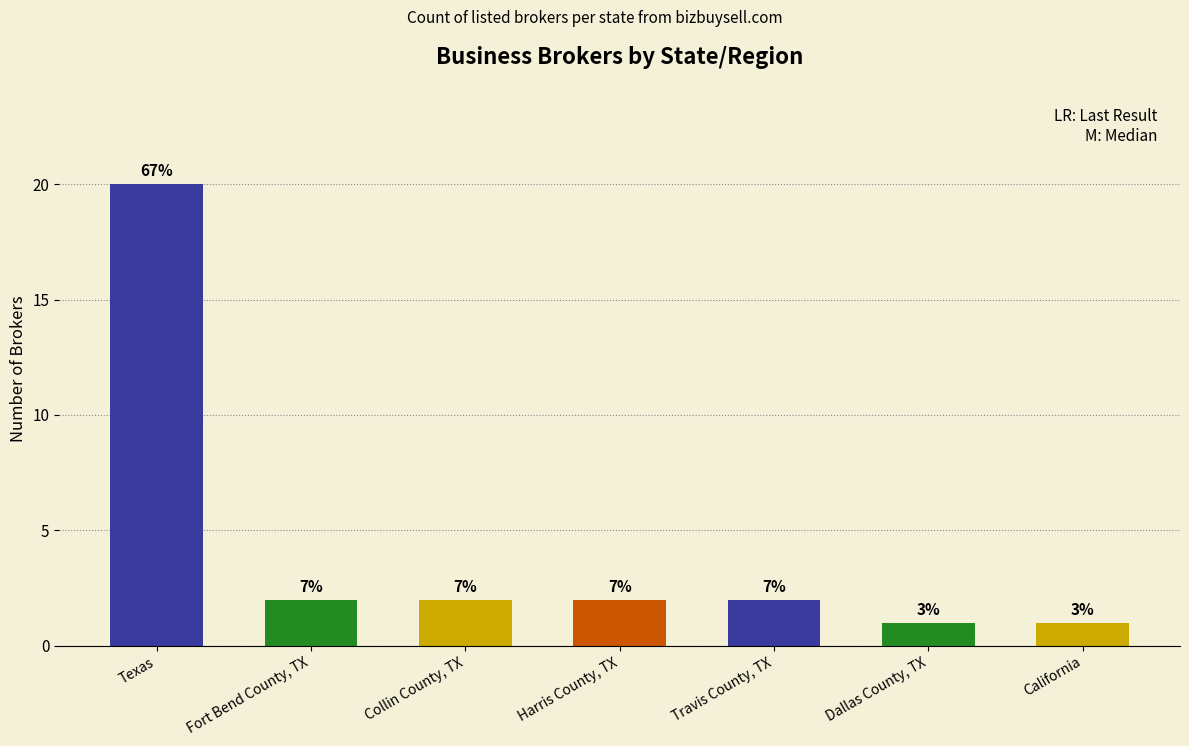

Are the bars horizontal?

No